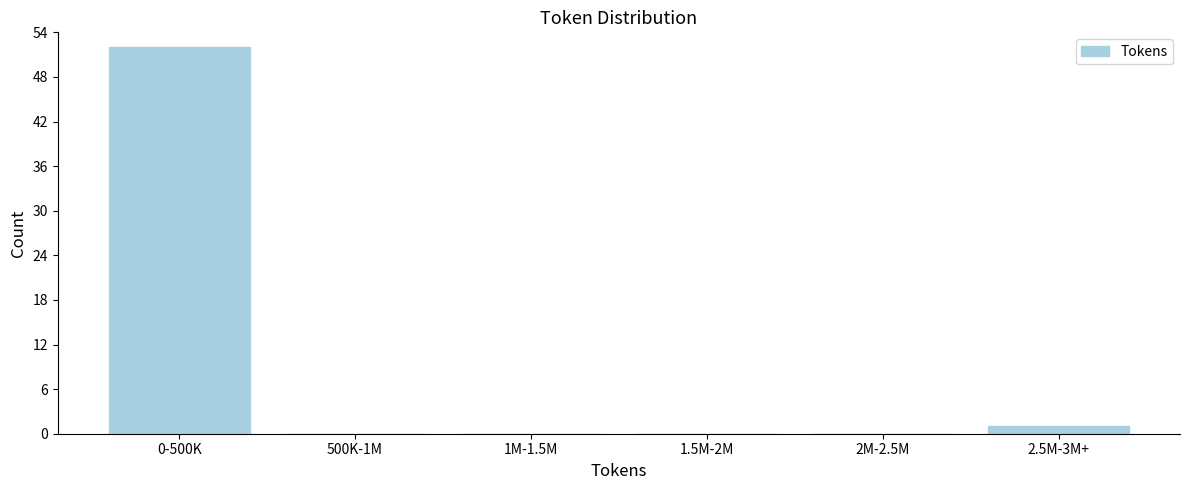

Reading left to right, list all the values displayed in this chart.

0-500K=52	500K-1M=0	1M-1.5M=0	1.5M-2M=0	2M-2.5M=0	2.5M-3M+=1